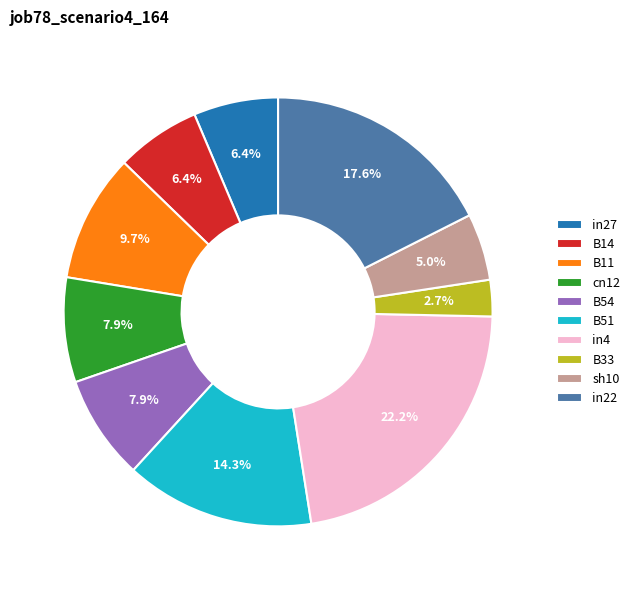

Is there any slice that represents more than half of the pie?

No